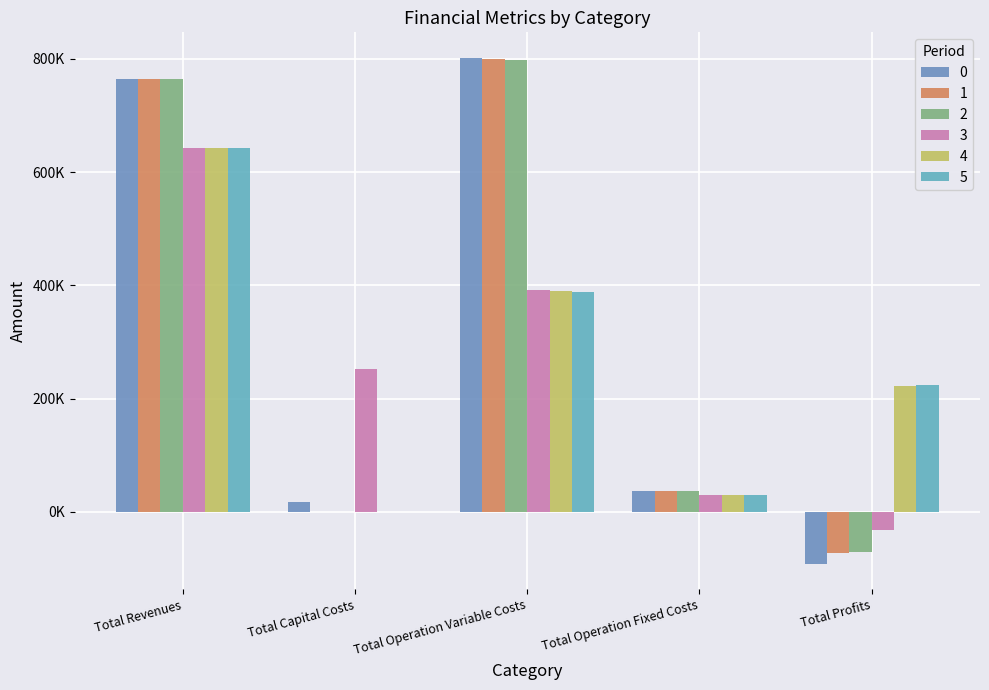

Does the chart contain stacked bars?

No